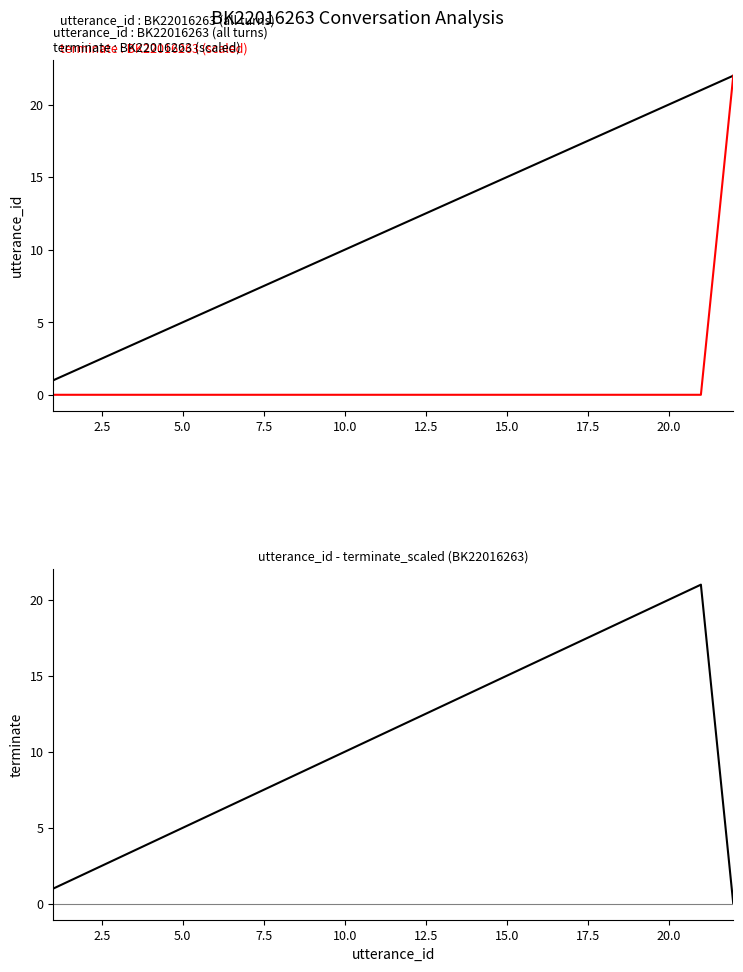

Which series has the largest total across all categories?

utterance_id